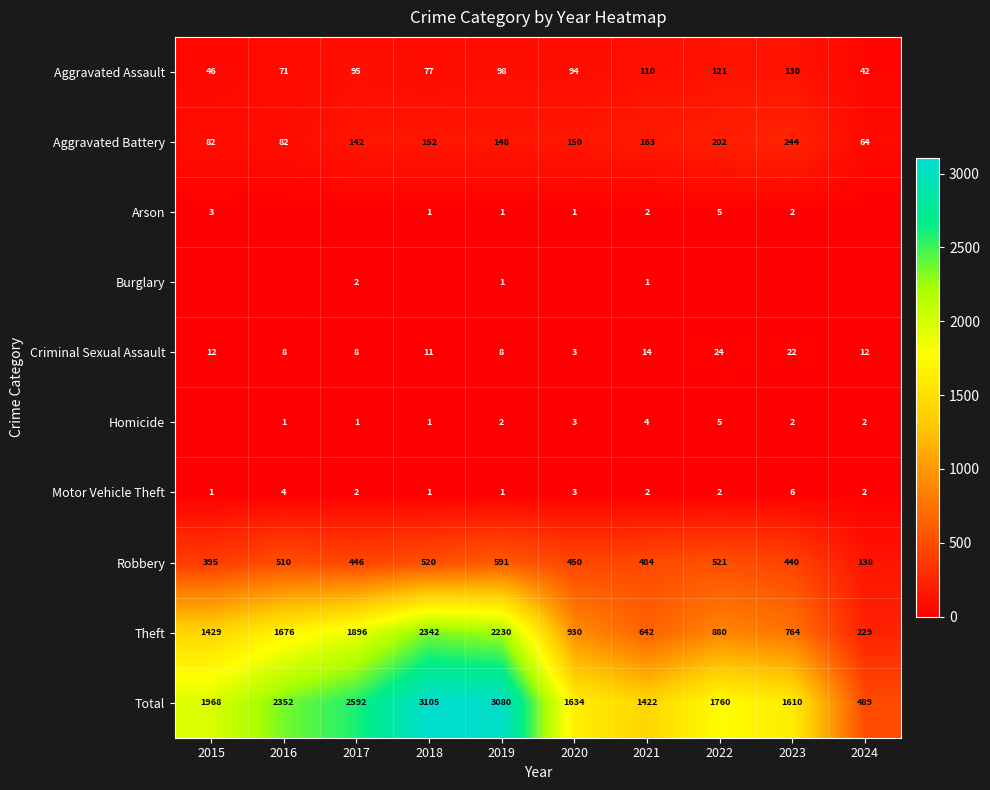

Which has a higher value, 2017 or 2018?

2017